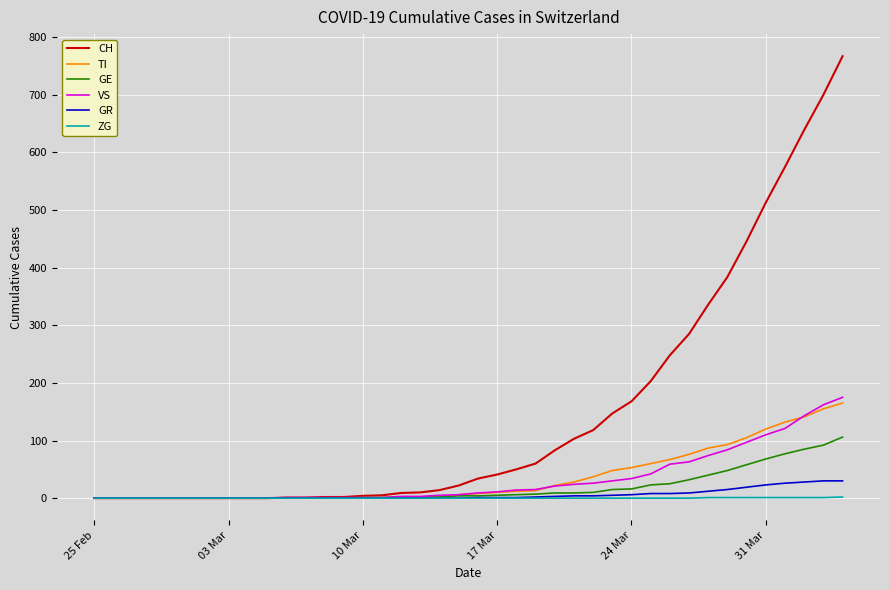

Which series has the largest range (max minus min)?

CH